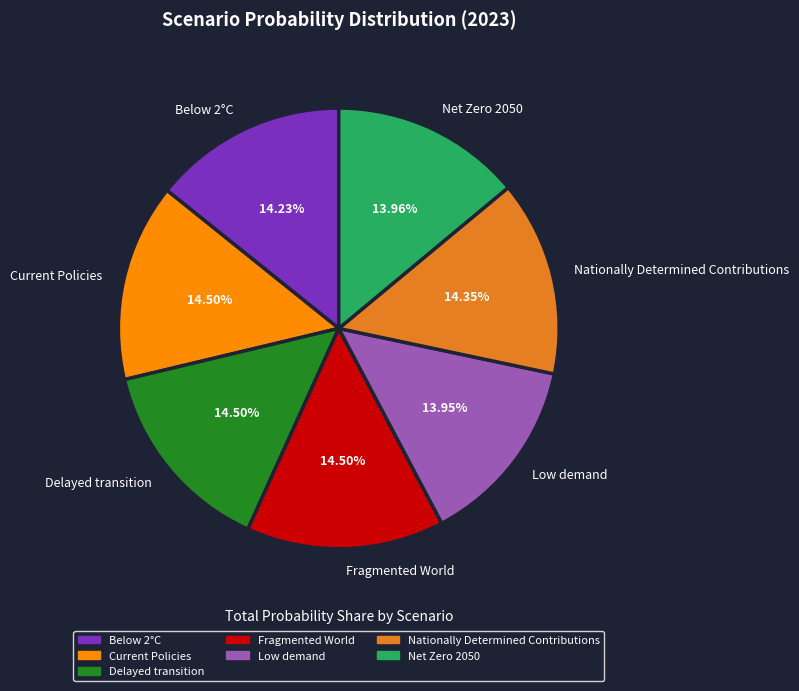

Combined, do Delayed transition and Net Zero 2050 account for over 50%?

No